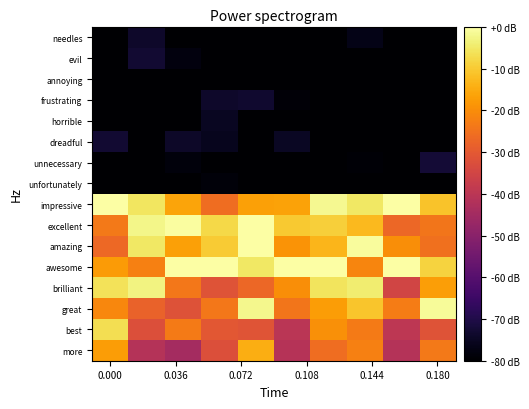

Reading left to right, list all the values displayed in this chart.

needles: -80.0	-73.8	-80.0	-80.0	-80.0	-80.0	-80.0	-76.8	-80.0	-80.0
evil: -80.0	-73.1	-78.0	-80.0	-80.0	-80.0	-80.0	-80.0	-80.0	-80.0
annoying: -80.0	-80.0	-80.0	-80.0	-80.0	-79.7	-80.0	-80.0	-80.0	-80.0
frustrating: -80.0	-80.0	-80.0	-73.8	-73.2	-78.9	-80.0	-80.0	-80.0	-80.0
horrible: -80.0	-80.0	-80.0	-75.3	-80.0	-80.0	-80.0	-80.0	-80.0	-80.0
dreadful: -73.1	-80.0	-74.2	-75.8	-80.0	-74.8	-80.0	-80.0	-80.0	-80.0
unnecessary: -80.0	-80.0	-78.2	-80.0	-80.0	-80.0	-80.0	-79.1	-80.0	-72.5
unfortunately: -80.0	-80.0	-80.0	-78.6	-80.0	-80.0	-80.0	-80.0	-80.0	-80.0
impressive: 0.0	-5.6	-16.1	-25.7	-16.8	-16.3	-1.7	-5.0	0.0	-11.0
excellent: -23.7	-2.3	-0.6	-7.8	-0.2	-10.2	-9.2	-12.6	-27.1	-24.1
amazing: -26.9	-5.1	-16.7	-9.7	0.0	-19.0	-13.2	-0.8	-19.8	-25.2
awesome: -17.6	-22.2	0.0	0.0	-5.2	0.0	0.0	-21.3	0.0	-8.6
brilliant: -6.2	-3.0	-23.8	-31.3	-27.1	-19.9	-5.8	-4.3	-35.0	-16.9
great: -21.0	-28.0	-31.7	-23.8	-2.1	-24.4	-17.3	-10.7	-22.9	-1.0
best: -6.7	-32.3	-23.4	-30.5	-31.1	-40.0	-19.4	-23.2	-39.5	-31.3
more: -17.2	-41.3	-44.7	-32.3	-14.4	-41.2	-25.7	-22.5	-41.3	-23.7